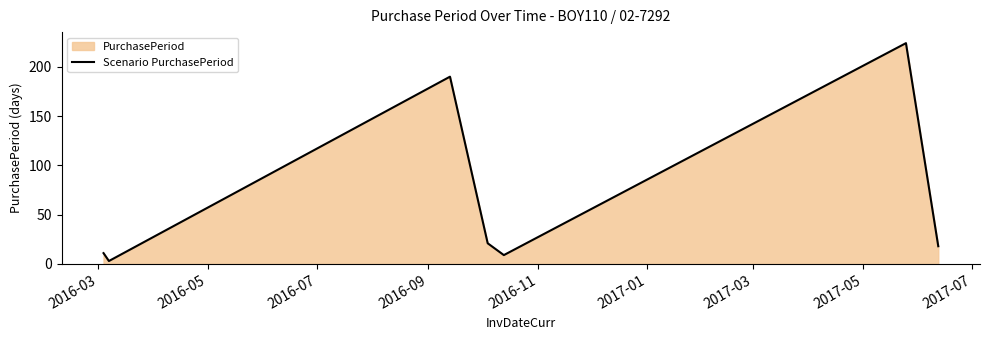

How many values are below 18?

3